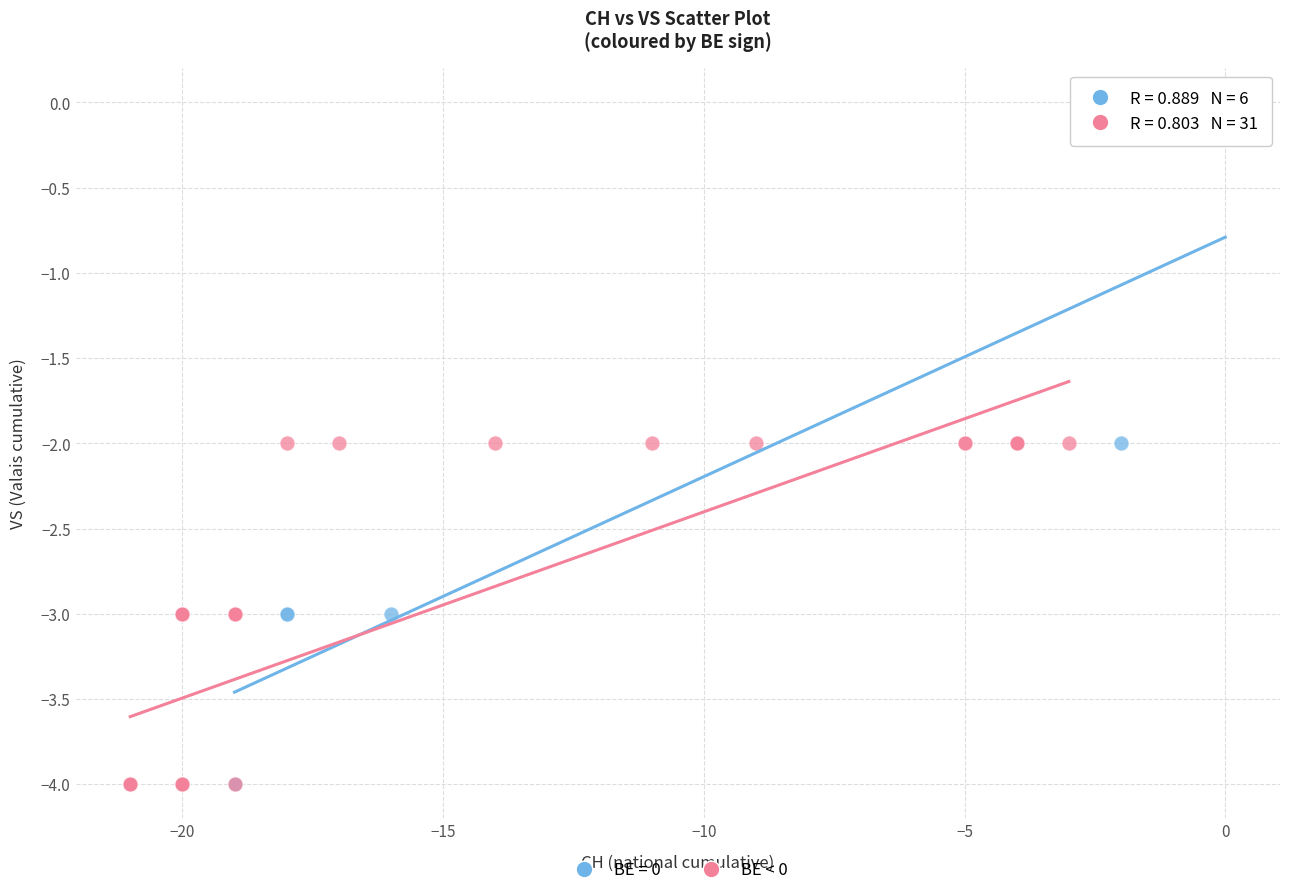

Which series has the largest Y range (max minus min)?

BE = 0